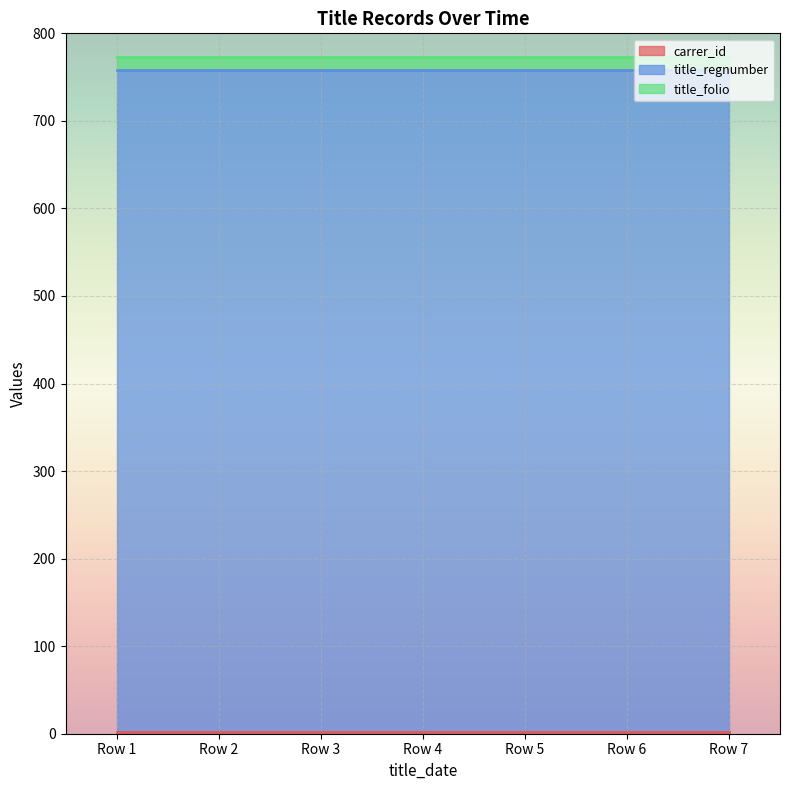

True or false: carrer_id and title_regnumber intersect in this chart.

False